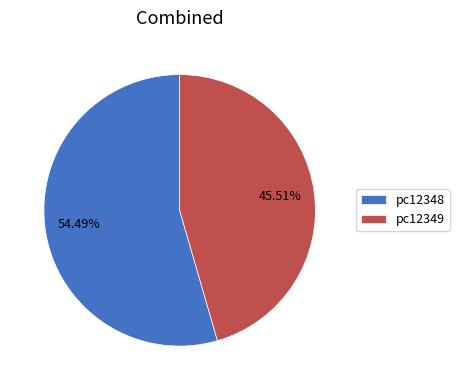

Which slice is the smallest?

pc12349